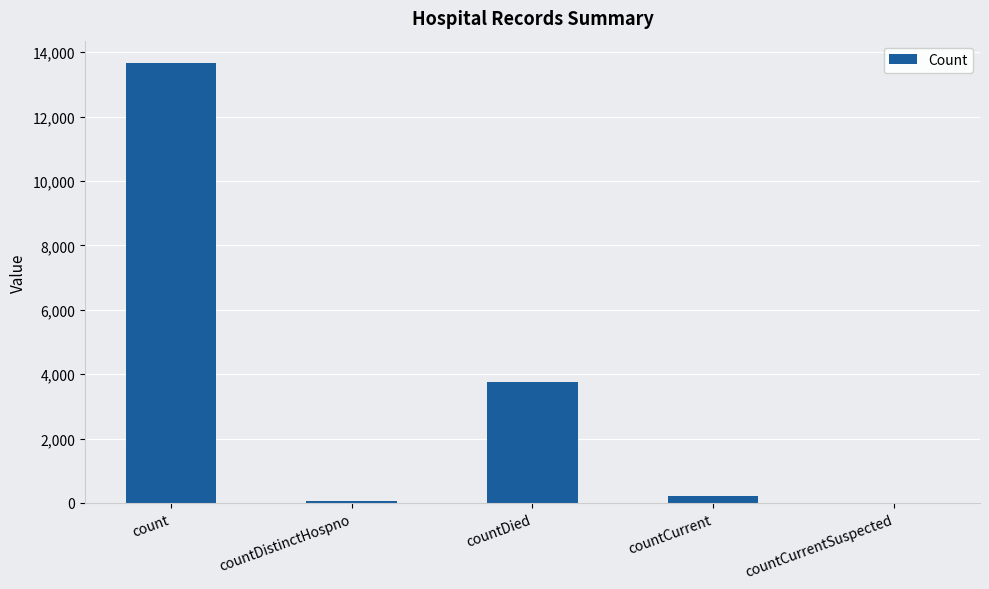

What value does the data have at countDied?

3744